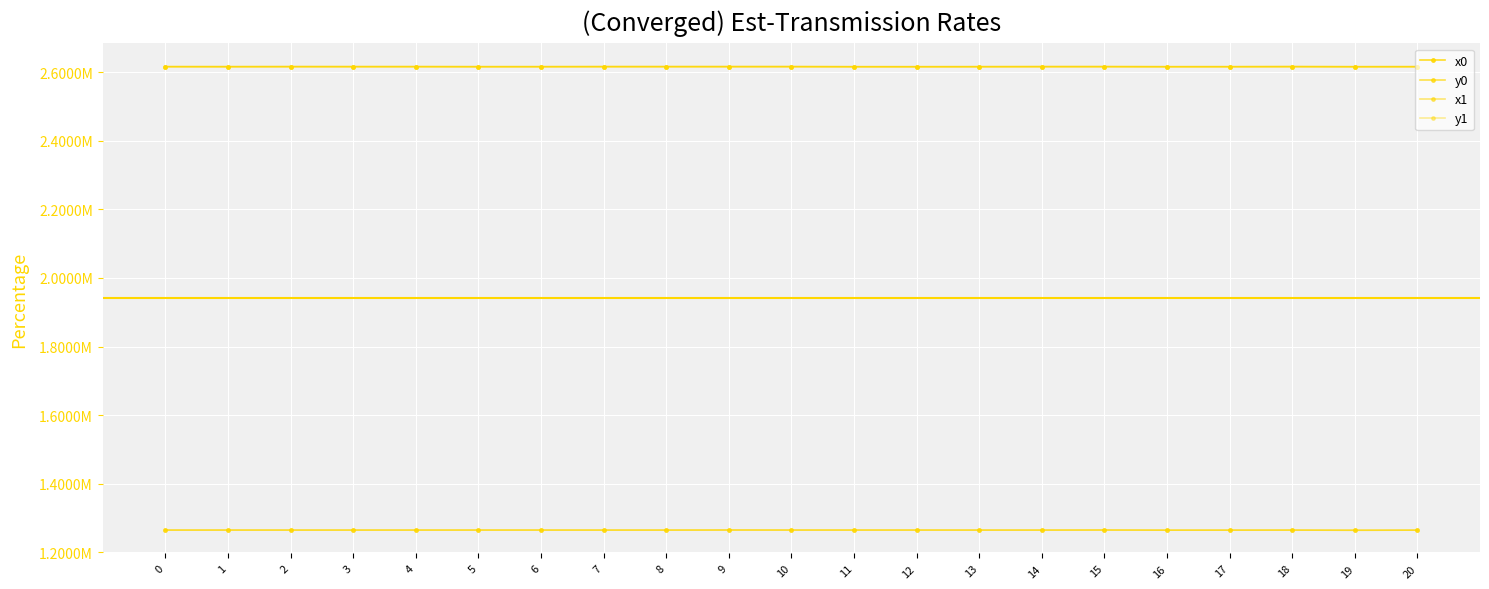

At 9, list the series in order from smallest to largest.

y1, y0, x0, x1